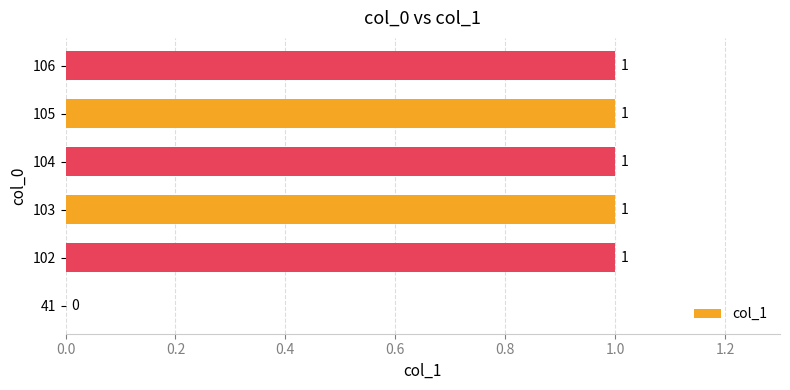

What is the sum of all values?

5